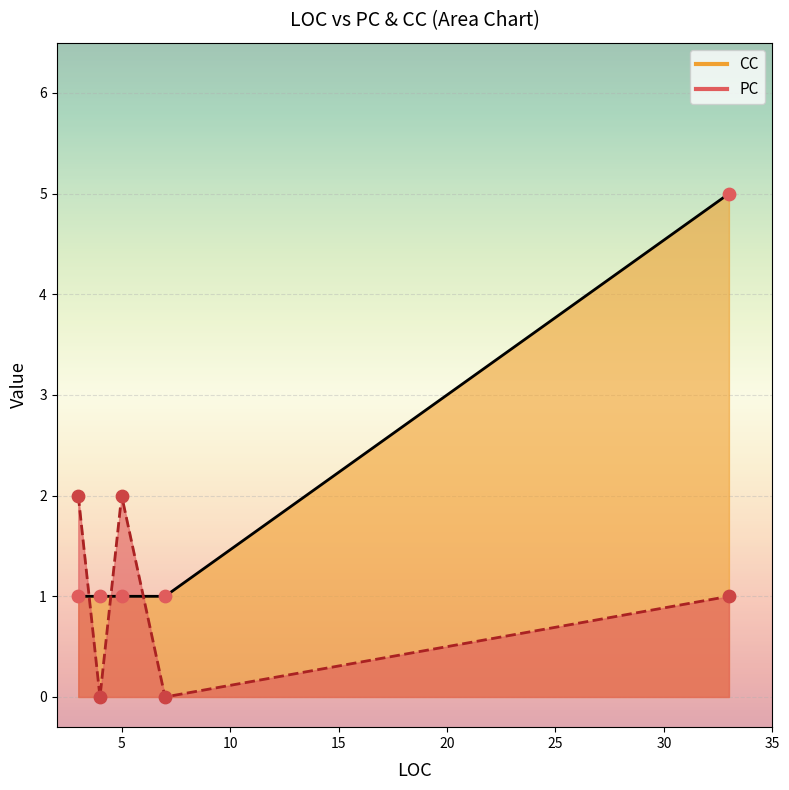

What are all the series names shown in the legend?

PC, CC